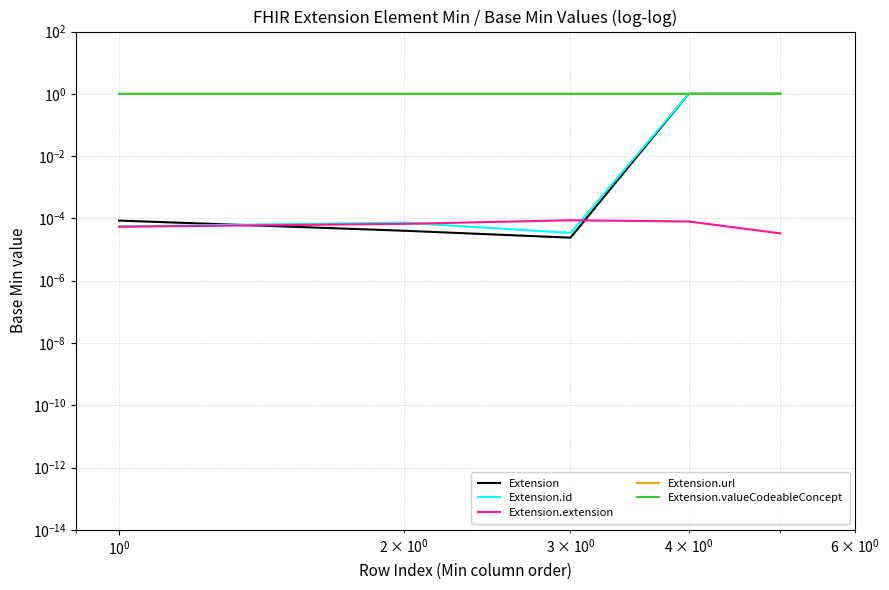

List the series in order of their peak value, lowest first.

Extension.extension, Extension.id, Extension, Extension.valueCodeableConcept, Extension.url